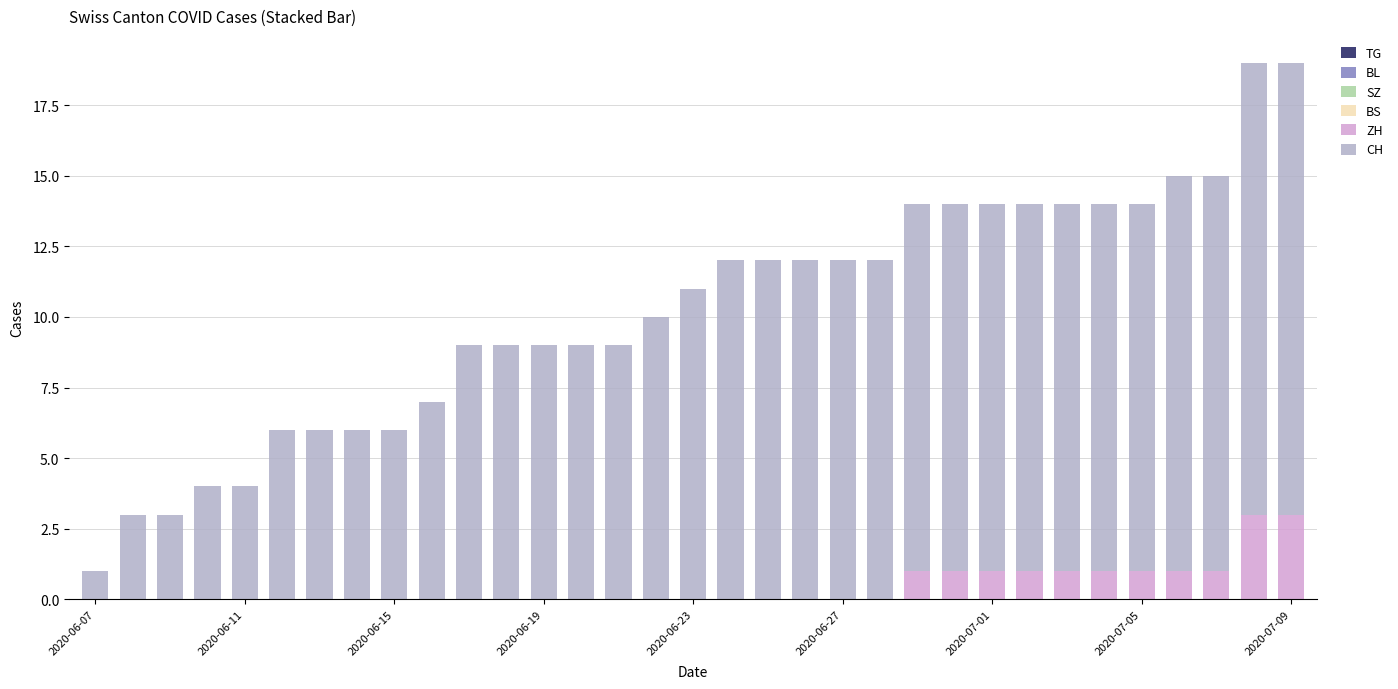

What is the maximum value for ZH?

3